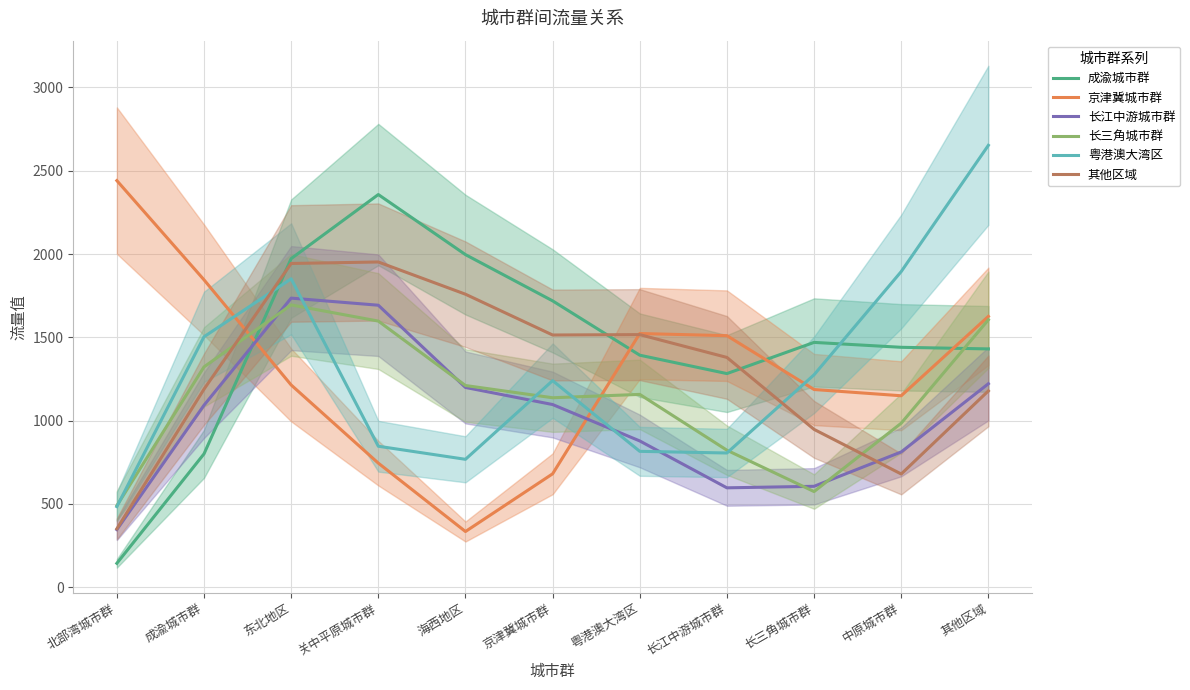

What is the sum of all 粤港澳大湾区 values?

14139.5